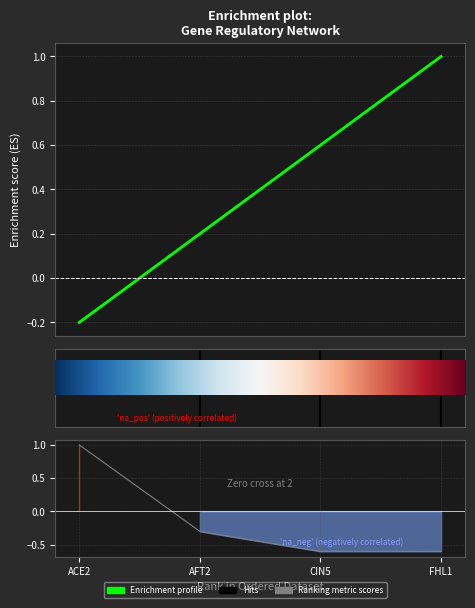

What is the sum of all values?

1.6